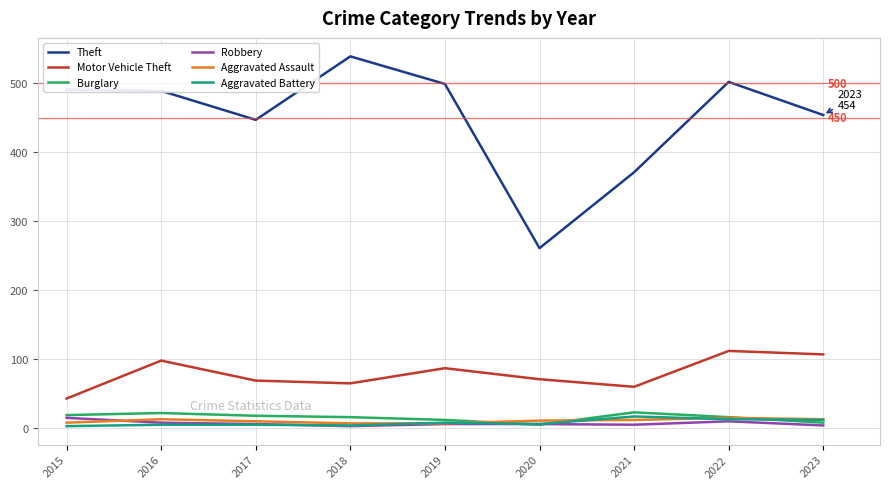

True or false: Motor Vehicle Theft and Robbery intersect in this chart.

False